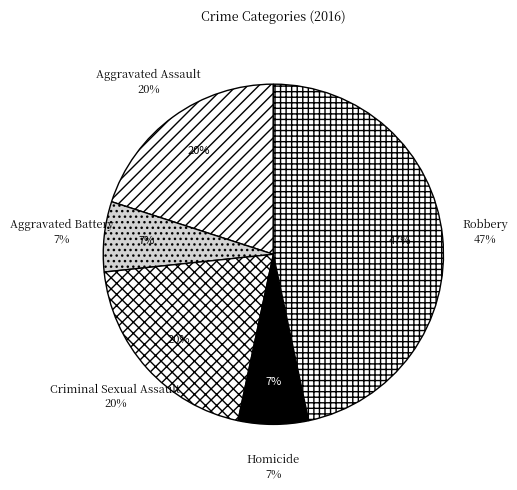

To the nearest percent, what is the difference between the largest and smallest slice percentages?

40%